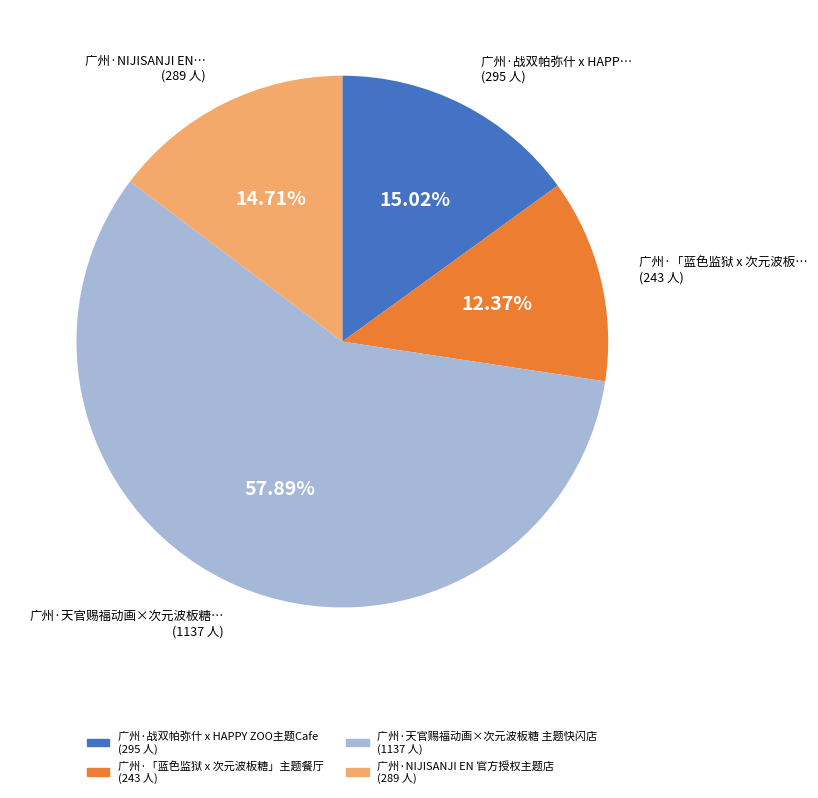

What is the largest slice in the pie chart?

广州·天官赐福动画×次元波板糖 主题快闪店